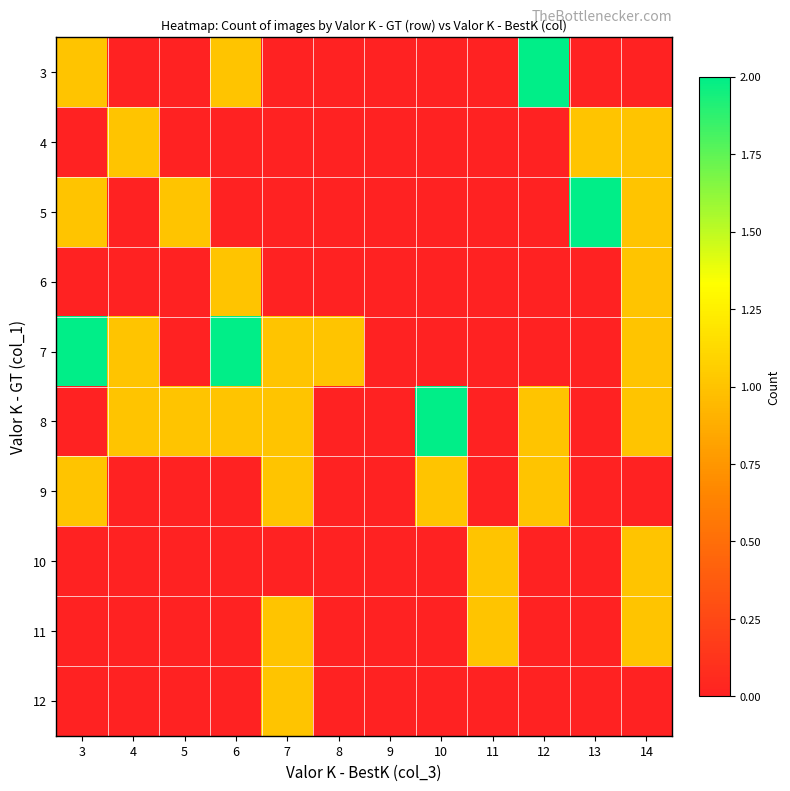

Reading right to left, extract all data points from this chart.

3: 14=0	13=0	12=2	11=0	10=0	9=0	8=0	7=0	6=1	5=0	4=0	3=1
4: 14=1	13=1	12=0	11=0	10=0	9=0	8=0	7=0	6=0	5=0	4=1	3=0
5: 14=1	13=2	12=0	11=0	10=0	9=0	8=0	7=0	6=0	5=1	4=0	3=1
6: 14=1	13=0	12=0	11=0	10=0	9=0	8=0	7=0	6=1	5=0	4=0	3=0
7: 14=1	13=0	12=0	11=0	10=0	9=0	8=1	7=1	6=2	5=0	4=1	3=2
8: 14=1	13=0	12=1	11=0	10=2	9=0	8=0	7=1	6=1	5=1	4=1	3=0
9: 14=0	13=0	12=1	11=0	10=1	9=0	8=0	7=1	6=0	5=0	4=0	3=1
10: 14=1	13=0	12=0	11=1	10=0	9=0	8=0	7=0	6=0	5=0	4=0	3=0
11: 14=1	13=0	12=0	11=1	10=0	9=0	8=0	7=1	6=0	5=0	4=0	3=0
12: 14=0	13=0	12=0	11=0	10=0	9=0	8=0	7=1	6=0	5=0	4=0	3=0